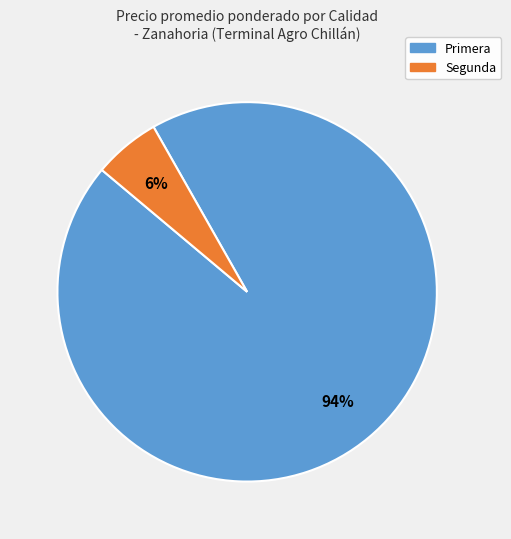

What percentage is the Primera slice, to the nearest percent?

94%